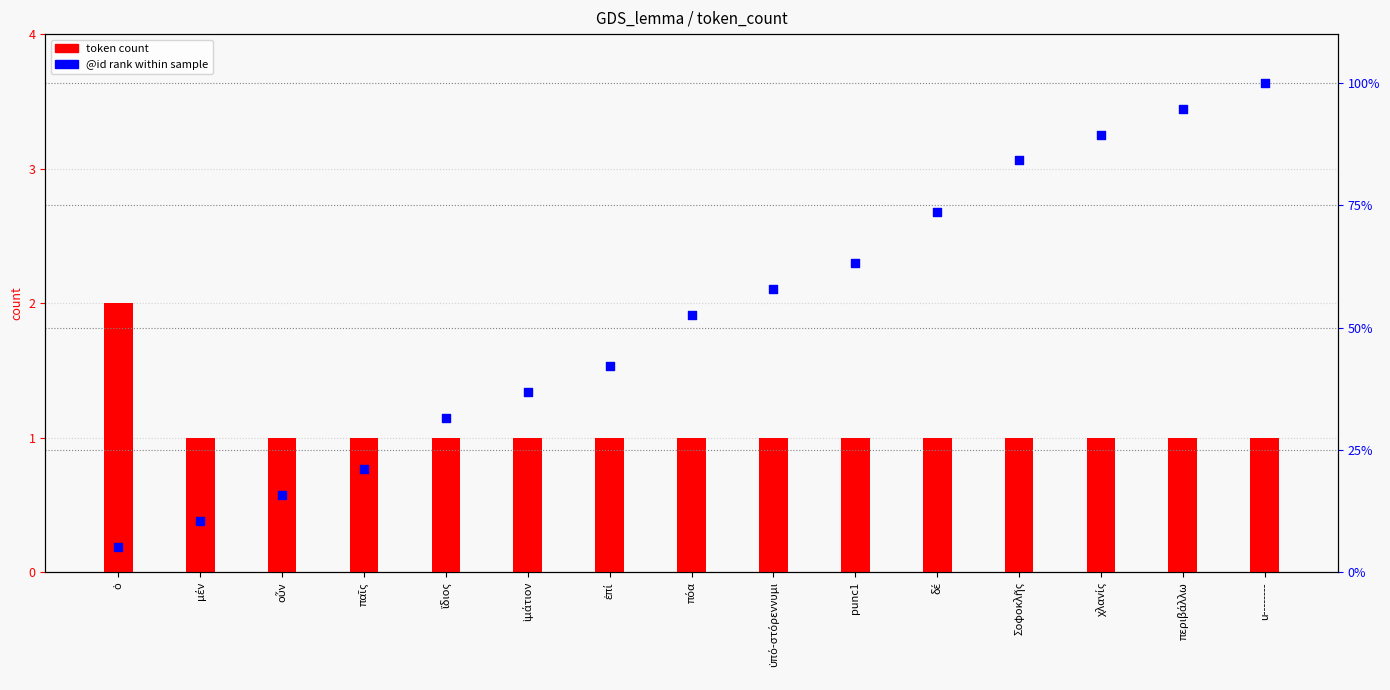

Which series reaches the maximum Y coordinate?

@id rank within table